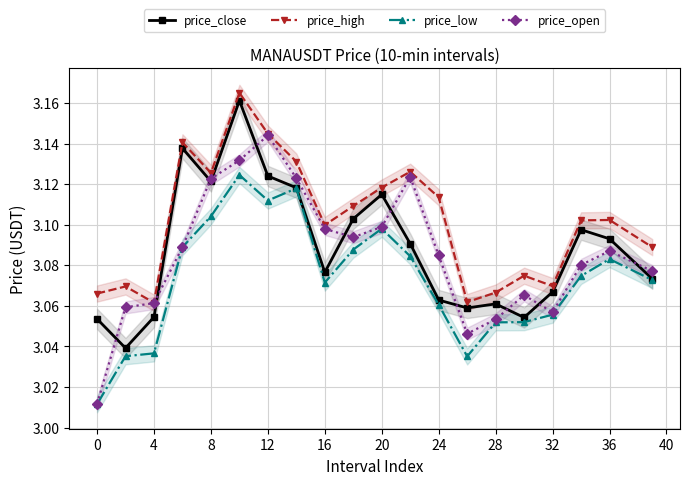

True or false: price_open has a value of 3.1 at 20.

True